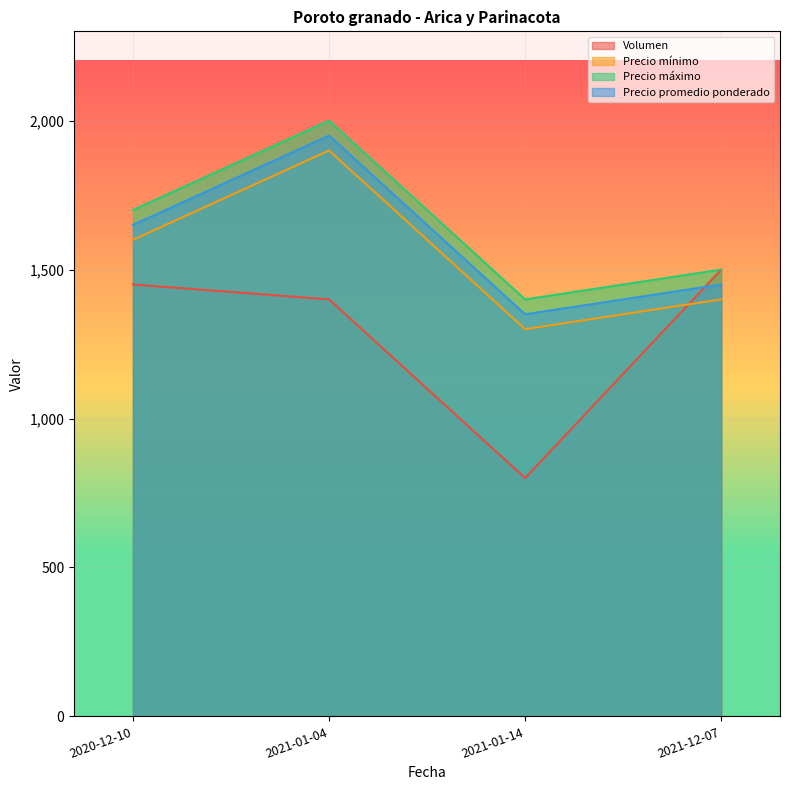

At which category is the sum across all series the highest?

2021-01-04